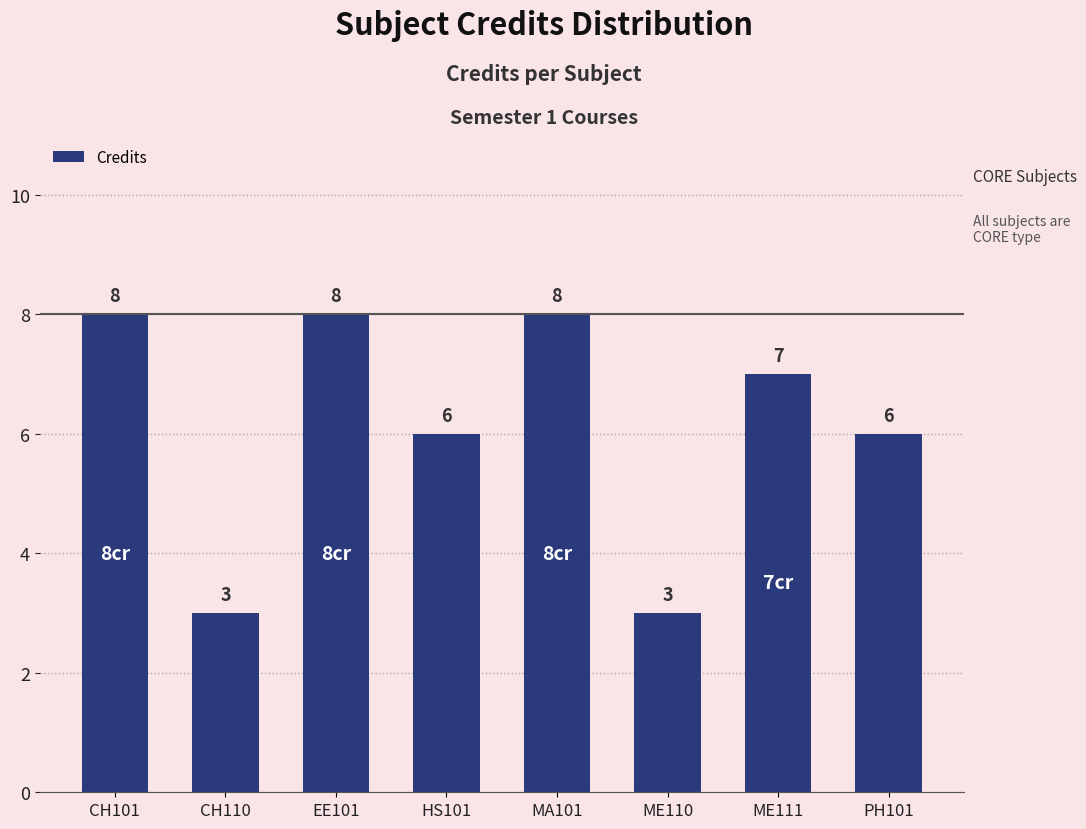

How many data points are less than 7?

4